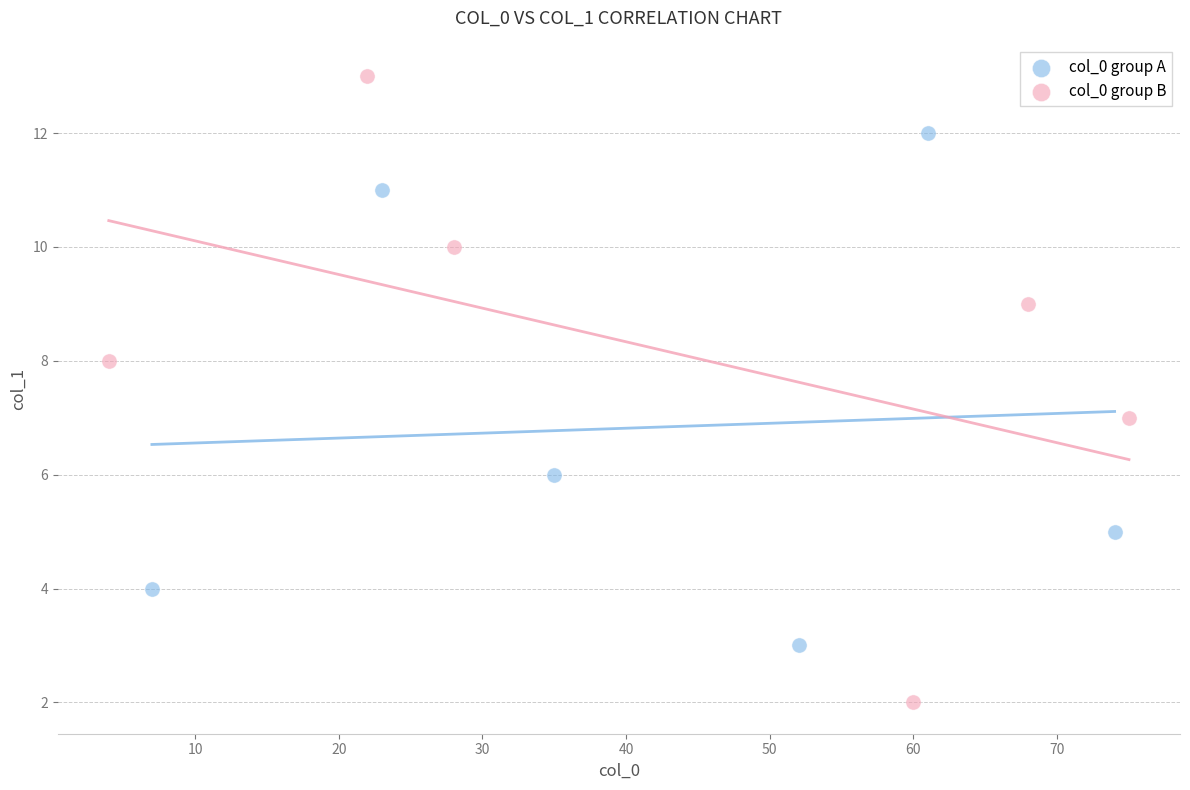

Which series has the widest spread of Y values?

col_0 group B